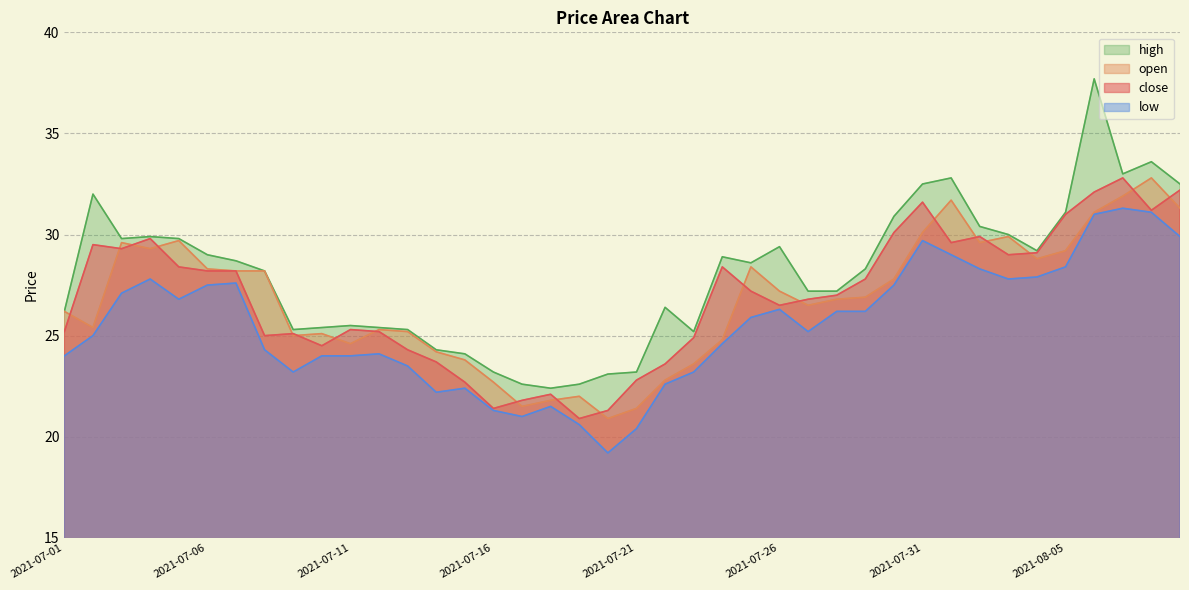

What is the approximate value of open at 2021-07-09?

25.0